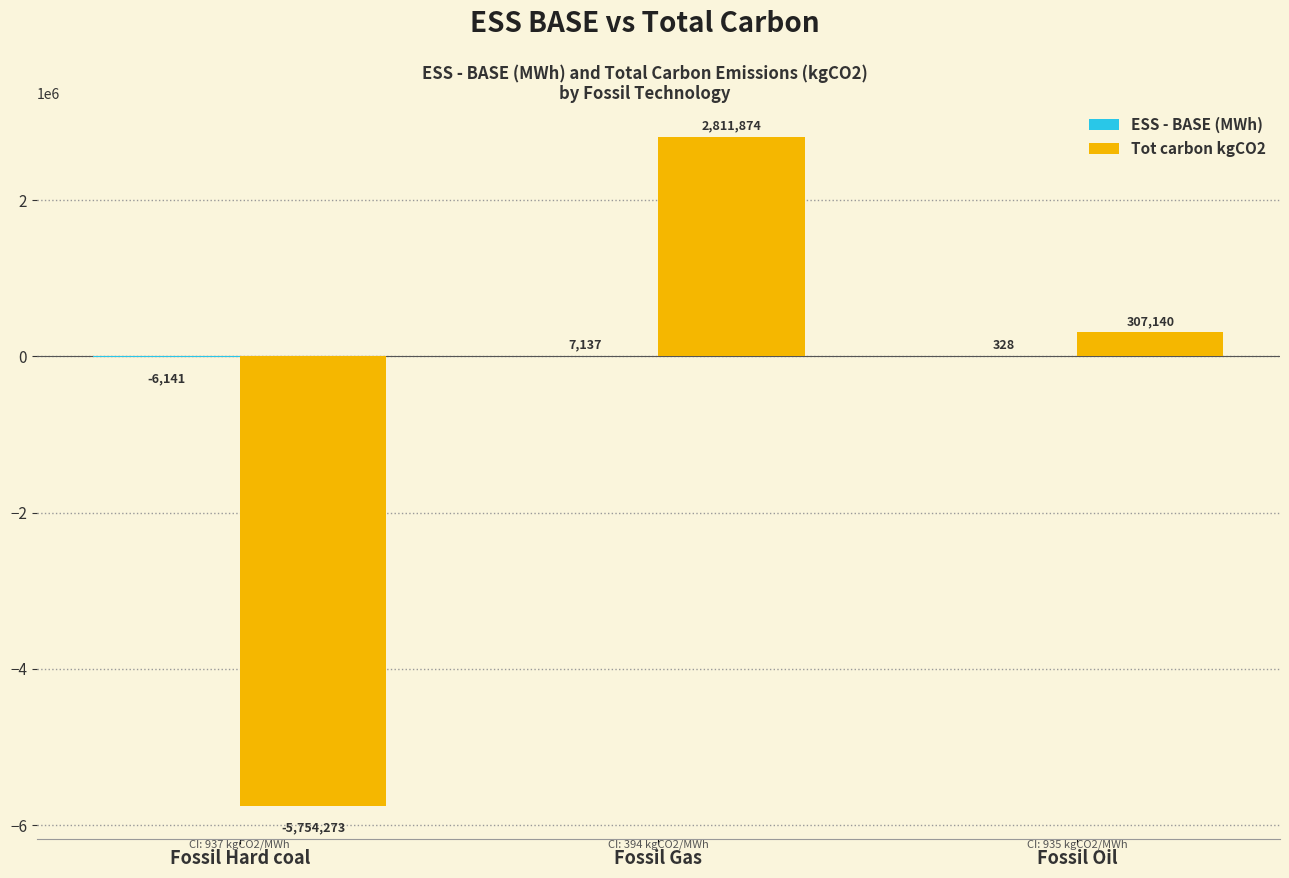

How many distinct data groups are displayed?

2